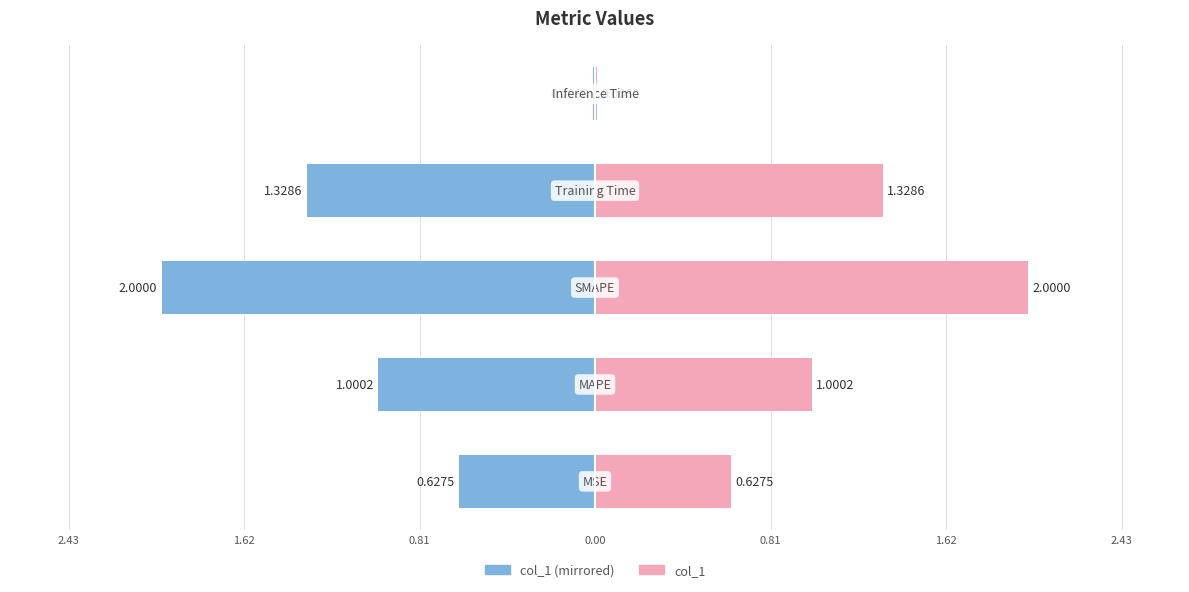

How many distinct data groups are displayed?

2